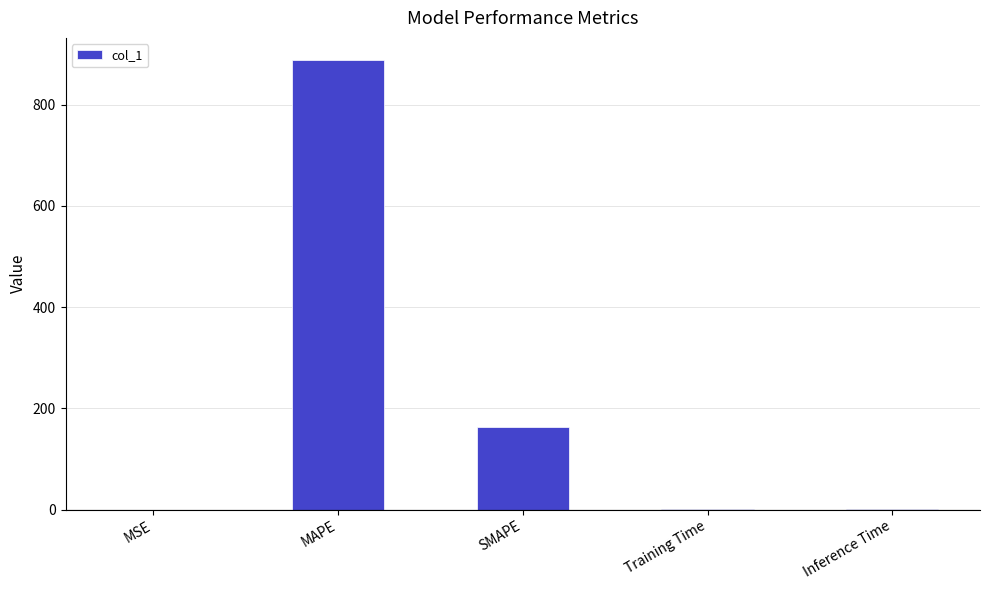

Between Inference Time and MAPE, which is larger?

MAPE